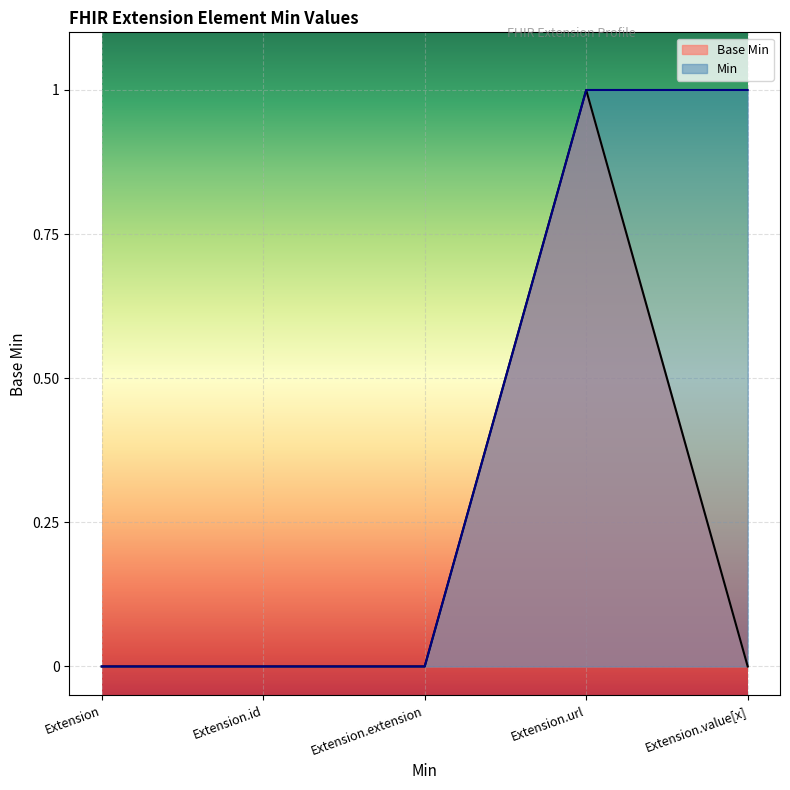

True or false: the data shows 1 at Extension.url.

True